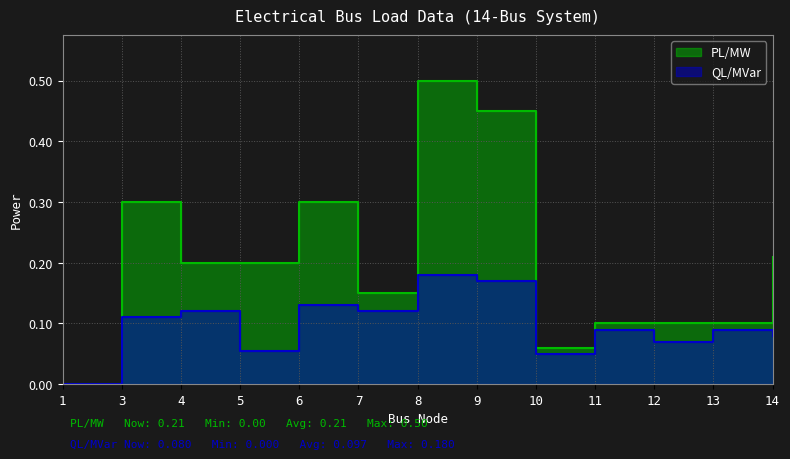

Rank the series by their average value, from lowest to highest.

QL/MVar, PL/MW